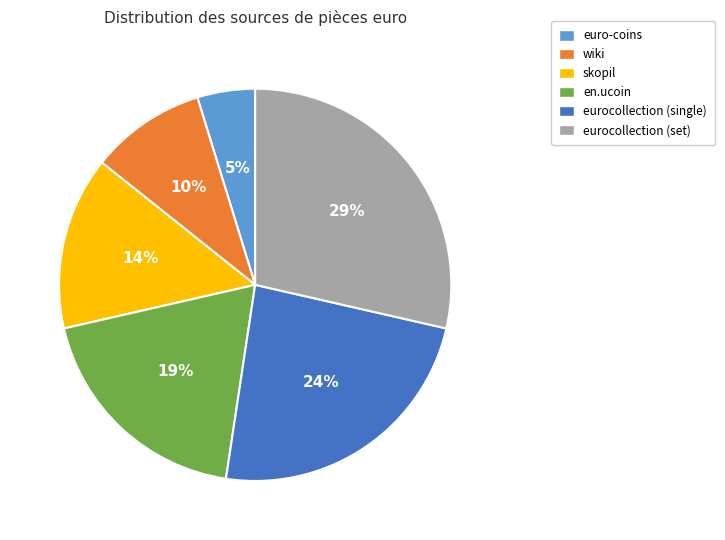

What is the smallest slice in the pie chart?

euro-coins